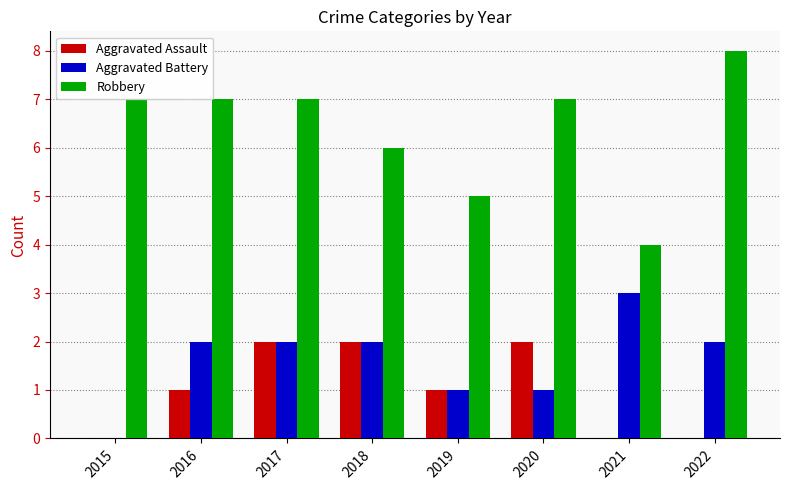

What is the maximum value shown in the chart?

8